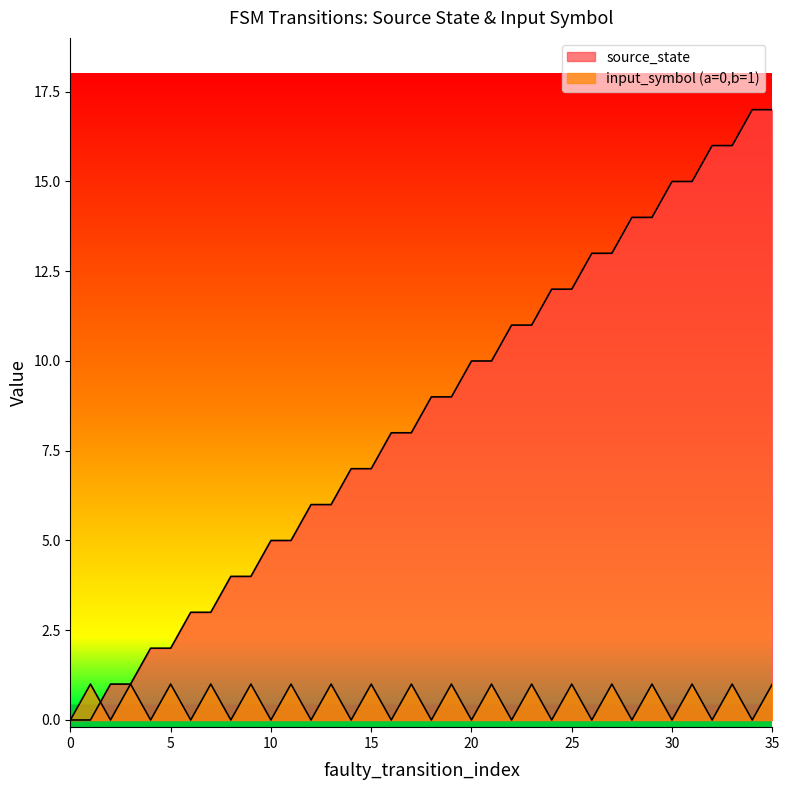

Reading right to left, transcribe all the data shown in this chart.

source_state: 35=17	34=17	33=16	32=16	31=15	30=15	29=14	28=14	27=13	26=13	25=12	24=12	23=11	22=11	21=10	20=10	19=9	18=9	17=8	16=8	15=7	14=7	13=6	12=6	11=5	10=5	9=4	8=4	7=3	6=3	5=2	4=2	3=1	2=1	1=0	0=0
input_symbol: 35=1	34=0	33=1	32=0	31=1	30=0	29=1	28=0	27=1	26=0	25=1	24=0	23=1	22=0	21=1	20=0	19=1	18=0	17=1	16=0	15=1	14=0	13=1	12=0	11=1	10=0	9=1	8=0	7=1	6=0	5=1	4=0	3=1	2=0	1=1	0=0